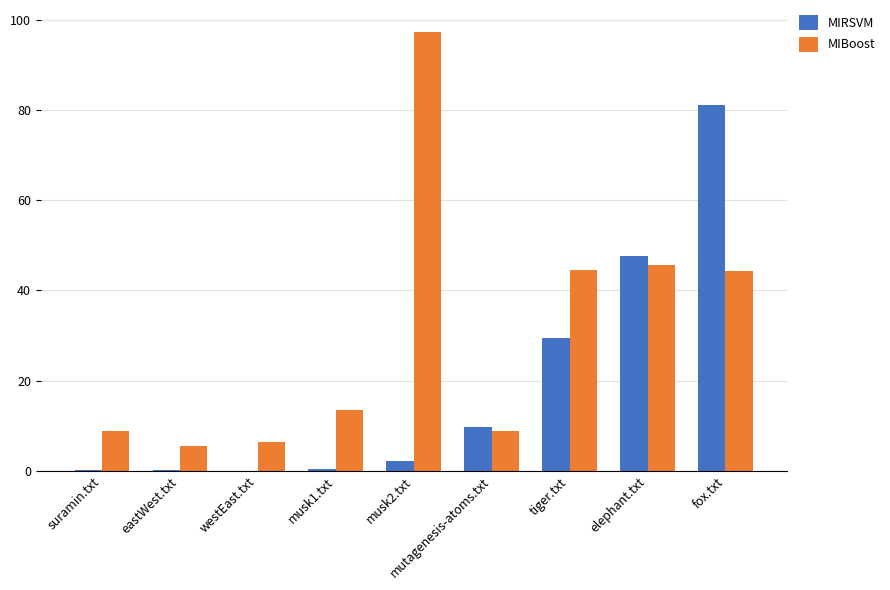

Between eastWest.txt and elephant.txt, which series saw the biggest shift?

MIRSVM